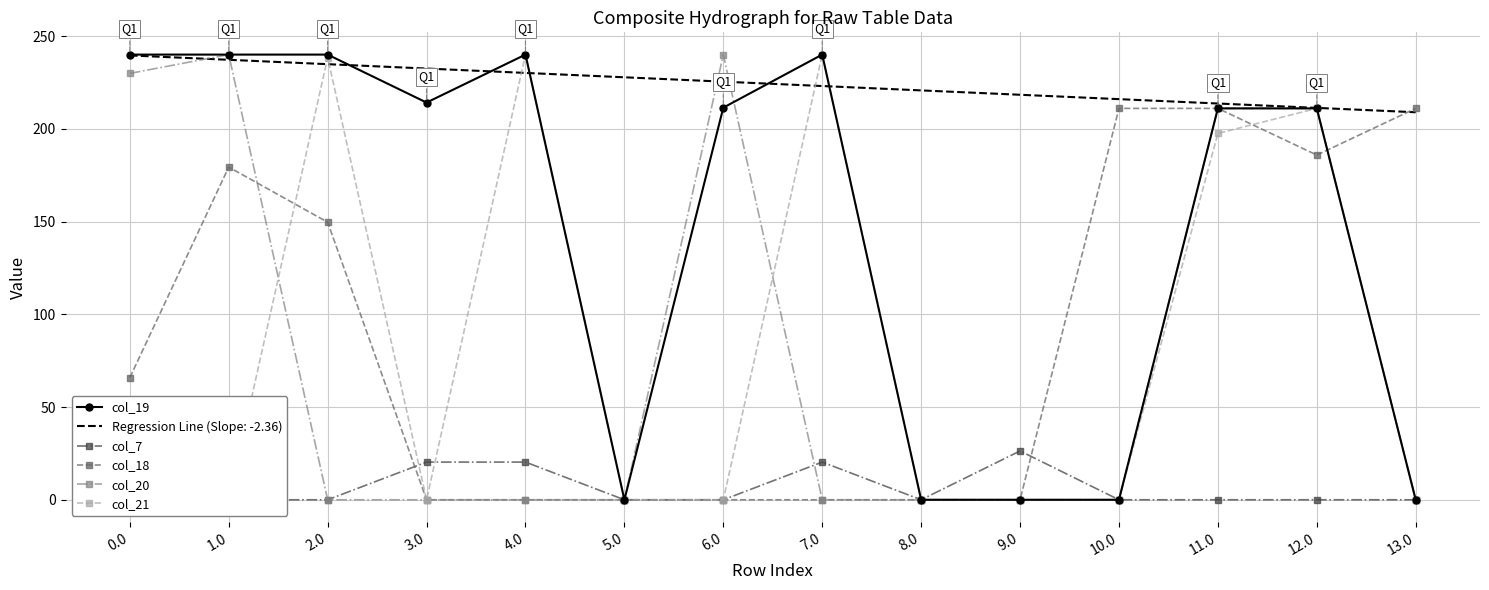

What is the total value across all series at 2.0?

628.0